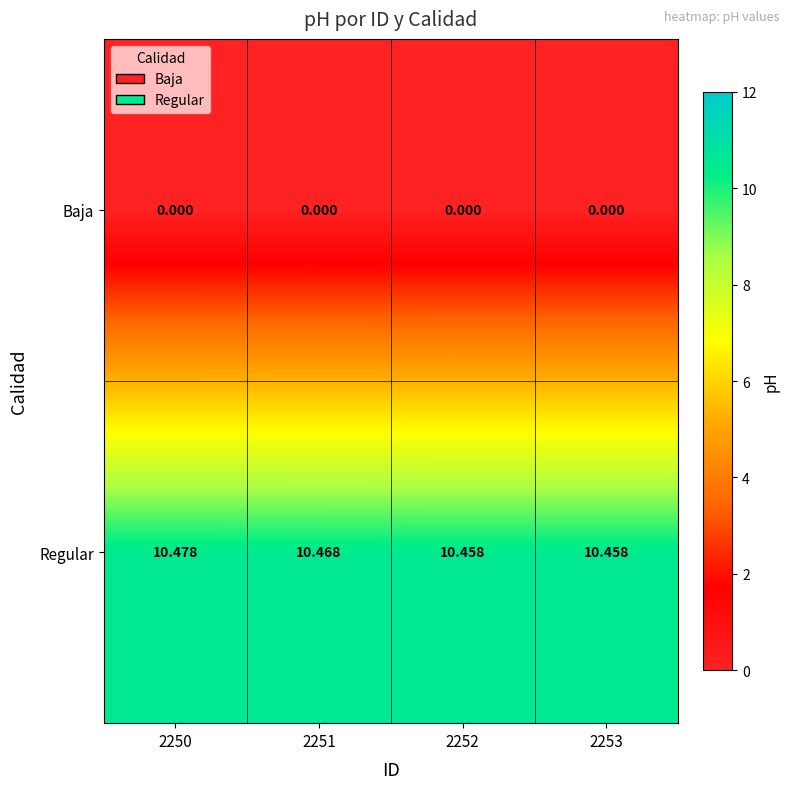

Between 2250 and 2251, which series saw the biggest shift?

Regular